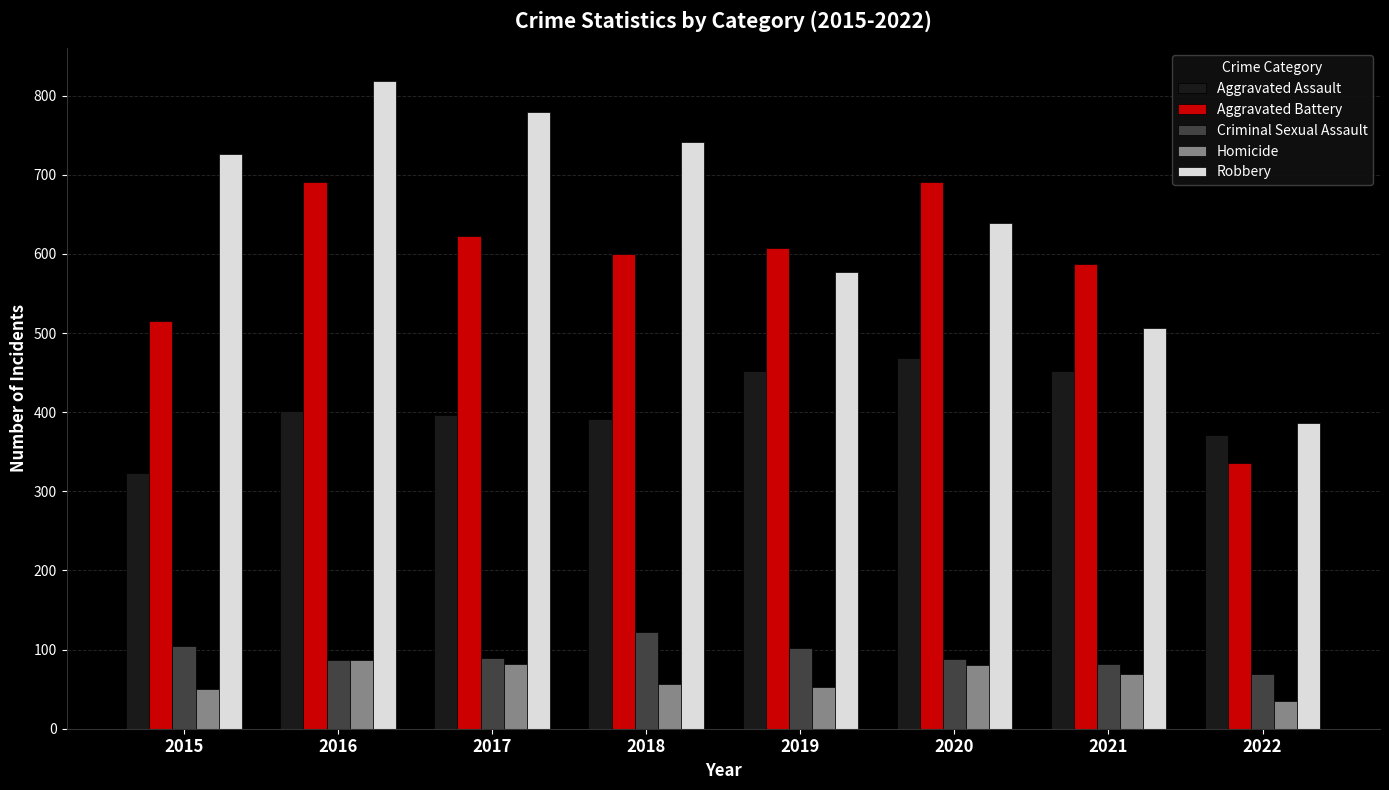

How many values in the Aggravated Assault series are below 402?

4